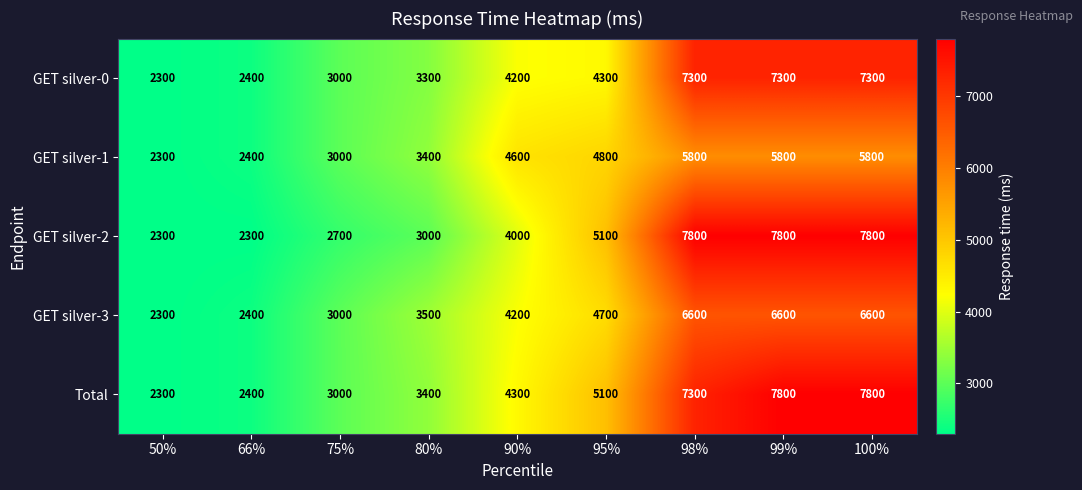

At how many categories does at least one series exceed 2655?

7